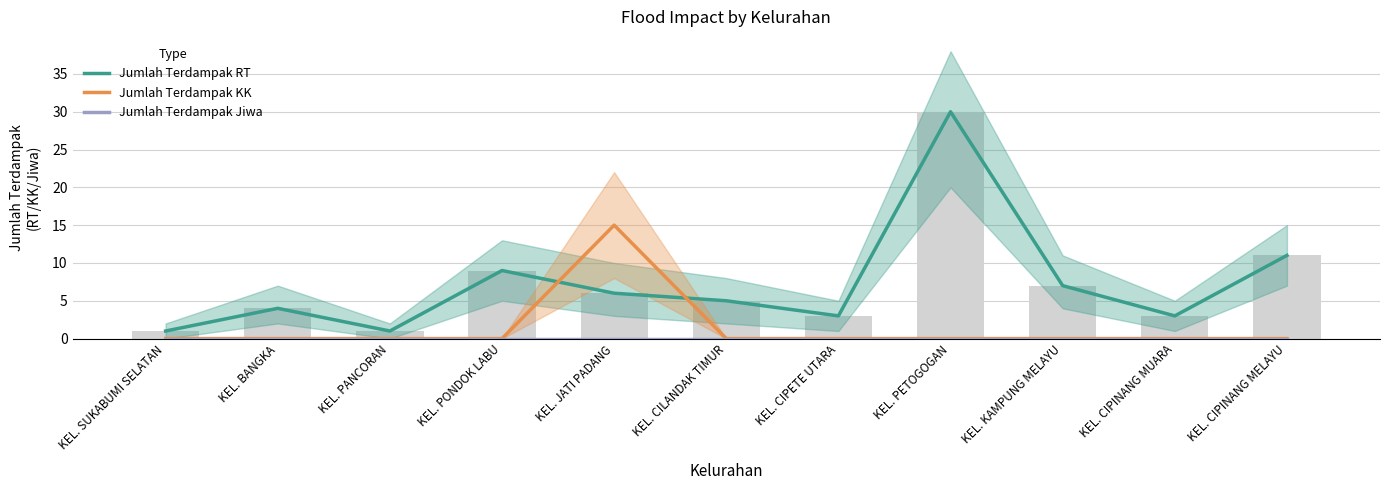

What is the difference between the maximum and second lowest values in the Jumlah Terdampak RT series?

29